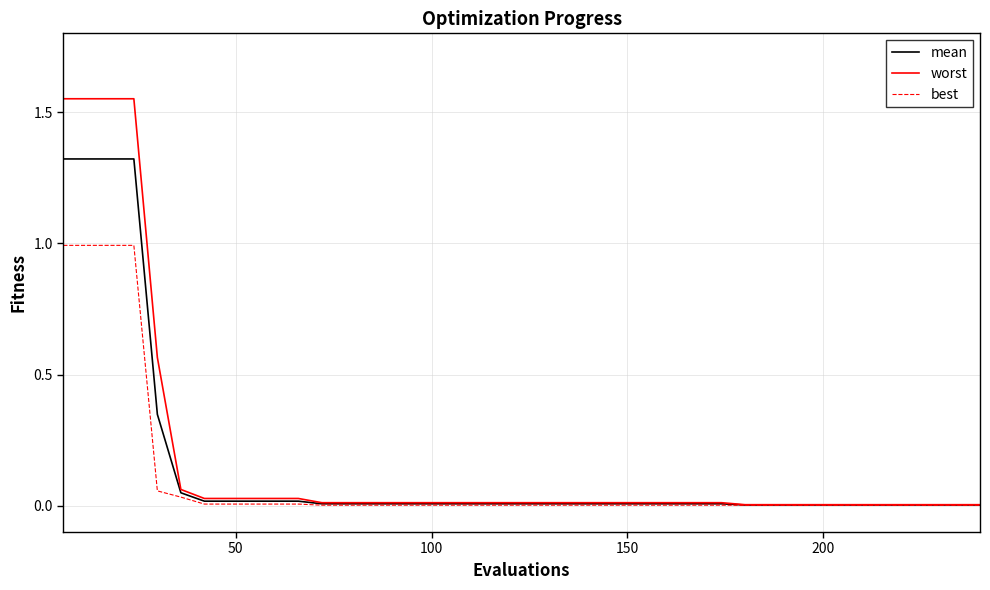

Count the number of data series in this chart.

3